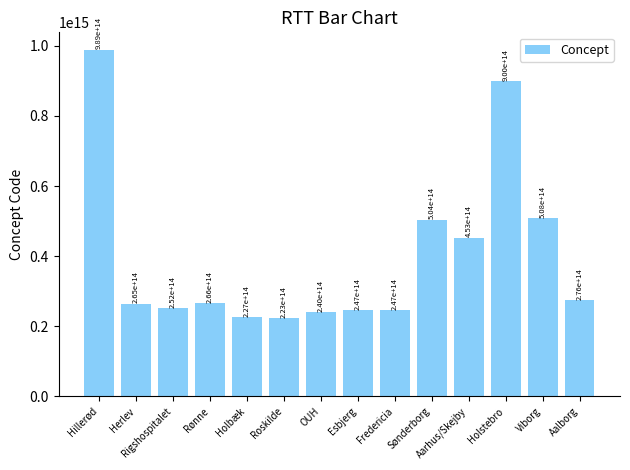

What is the ratio of the value at Rigshospitalet to the value at Aalborg?

0.9